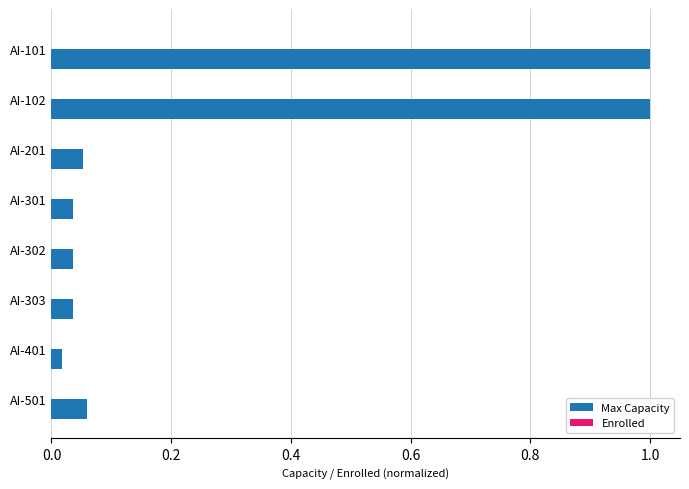

What is the value of the 2nd bar from the top?

1.0